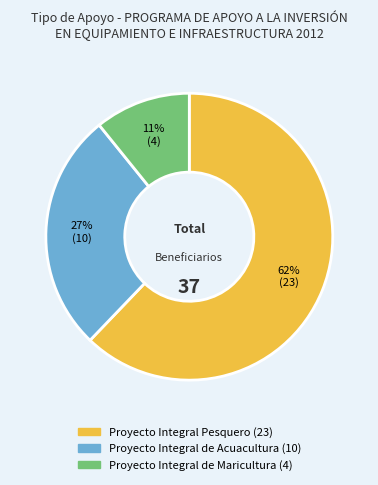

True or false: Proyecto Integral de Maricultura accounts for 11% of the total.

True